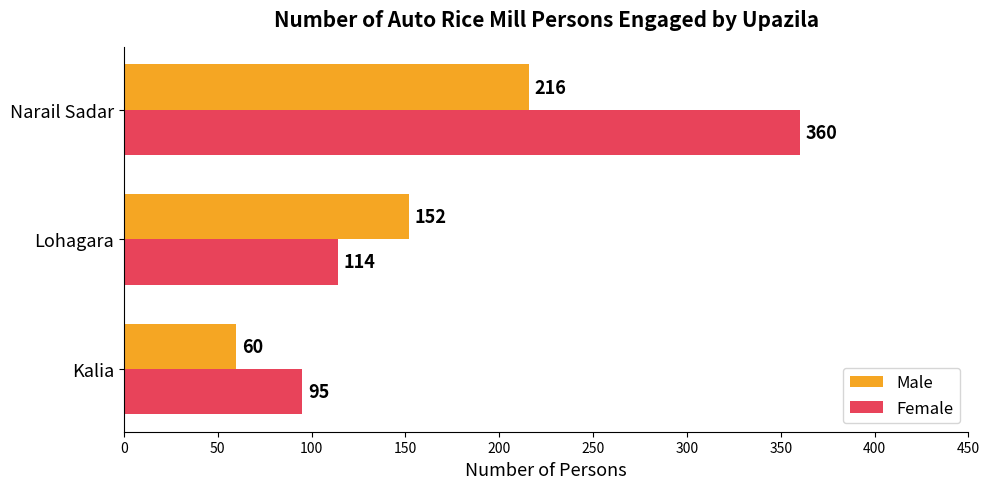

What is the difference between the Male values at Lohagara and Narail Sadar?

64